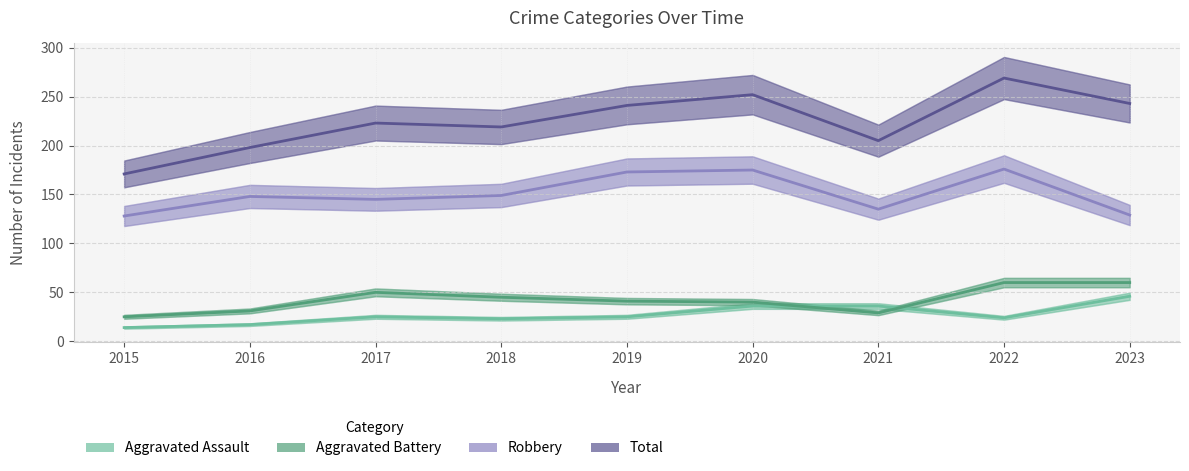

True or false: Total and Robbery intersect in this chart.

False